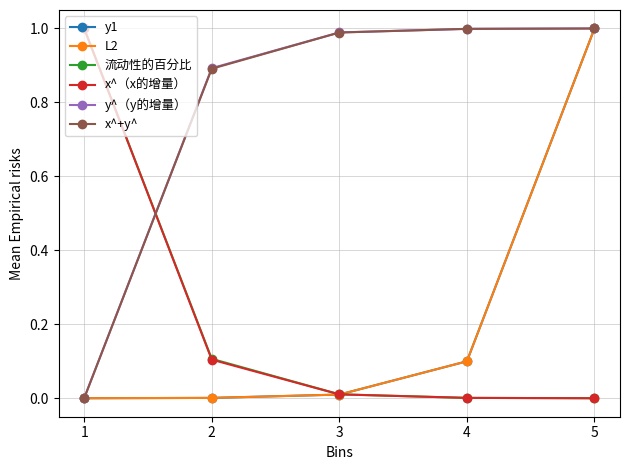

How many distinct data groups are displayed?

6